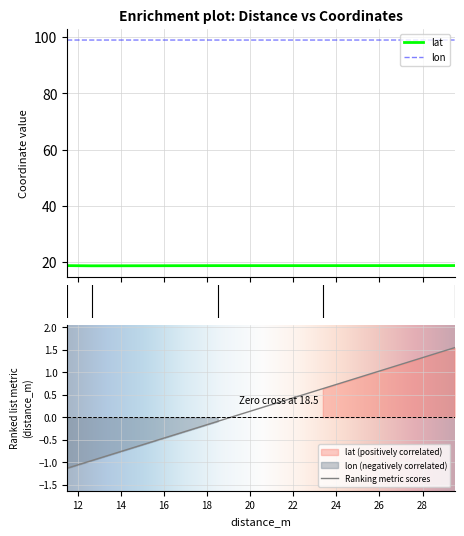

What are all the series names shown in the legend?

lat, lon